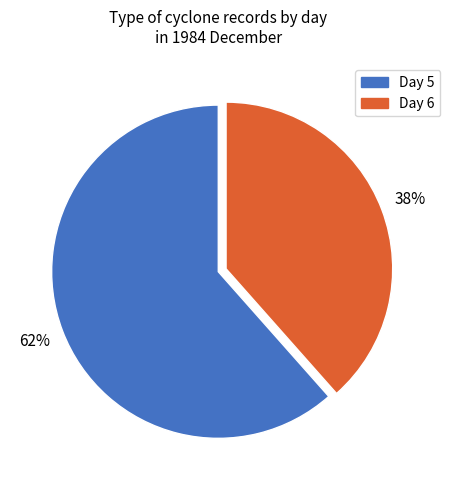

How many segments does this pie chart have?

2